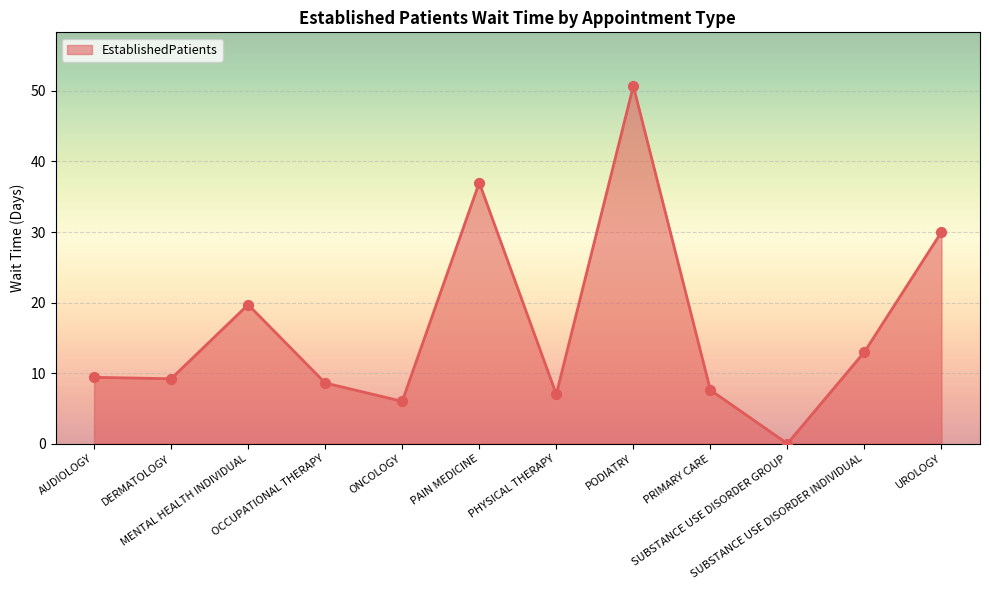

Which has a higher value, DERMATOLOGY or UROLOGY?

UROLOGY